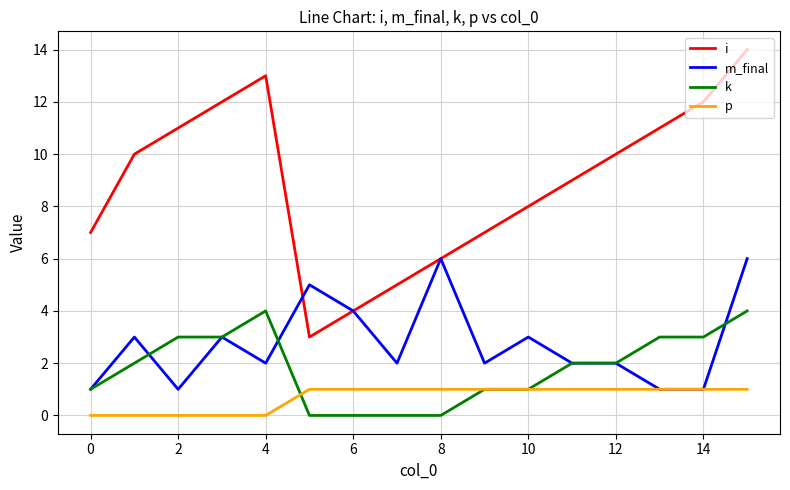

What are all the series names shown in the legend?

i, m_final, k, p